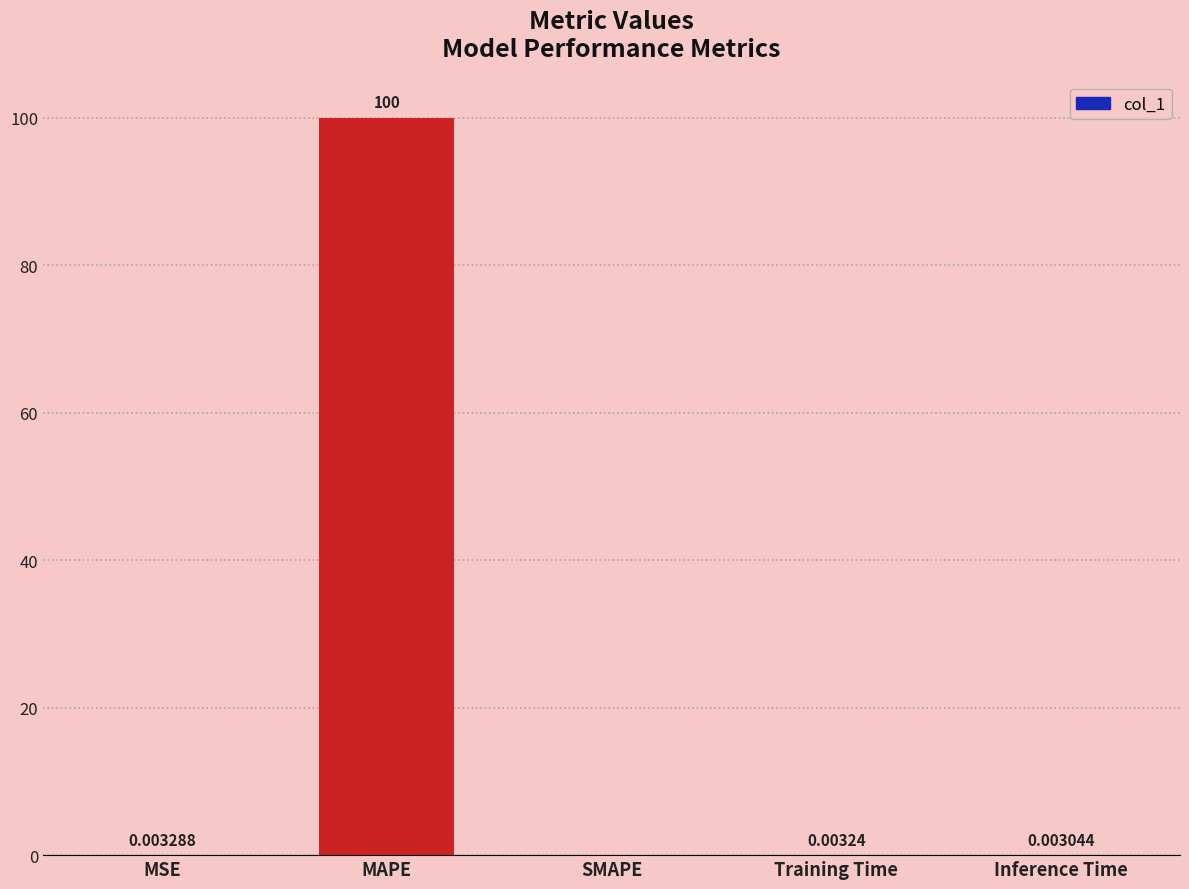

The value at Training Time is 0.0. True or false?

True